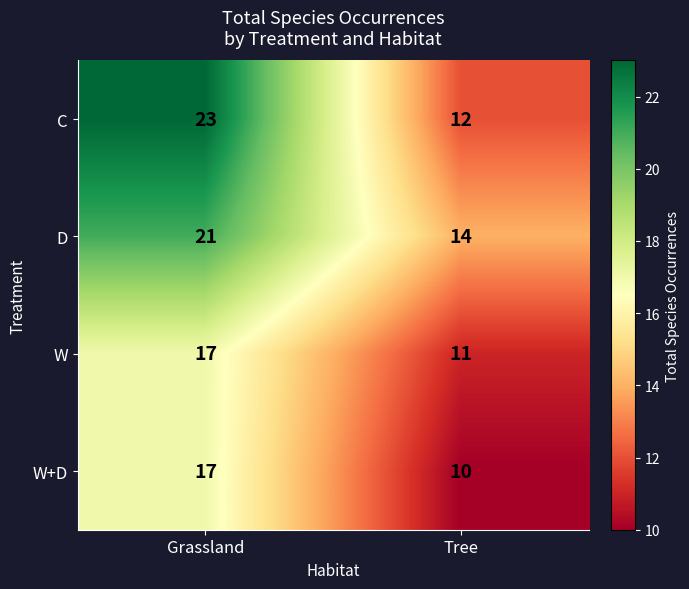

The value of D at Tree is 7. True or false?

False